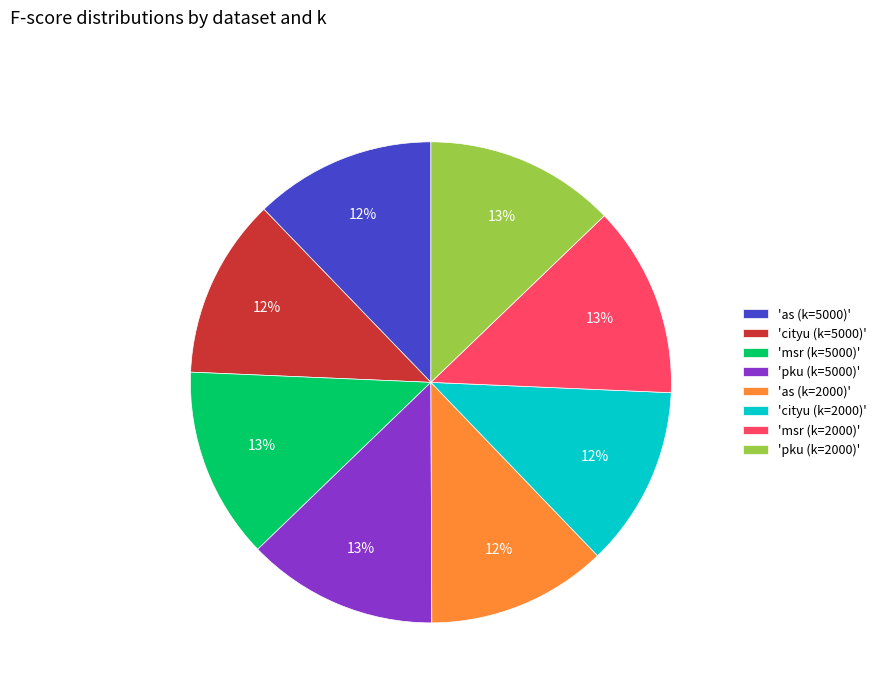

Do 'msr (k=5000)' and 'cityu (k=5000)' together represent more than half of the pie?

No